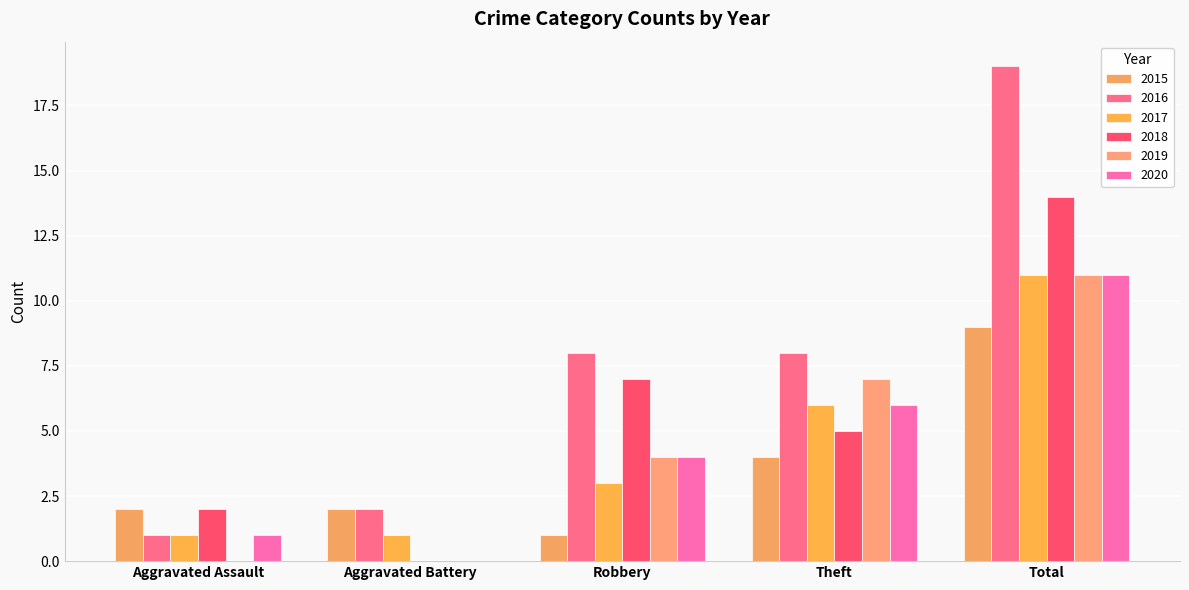

What are all the series names shown in the legend?

2015, 2016, 2017, 2018, 2019, 2020